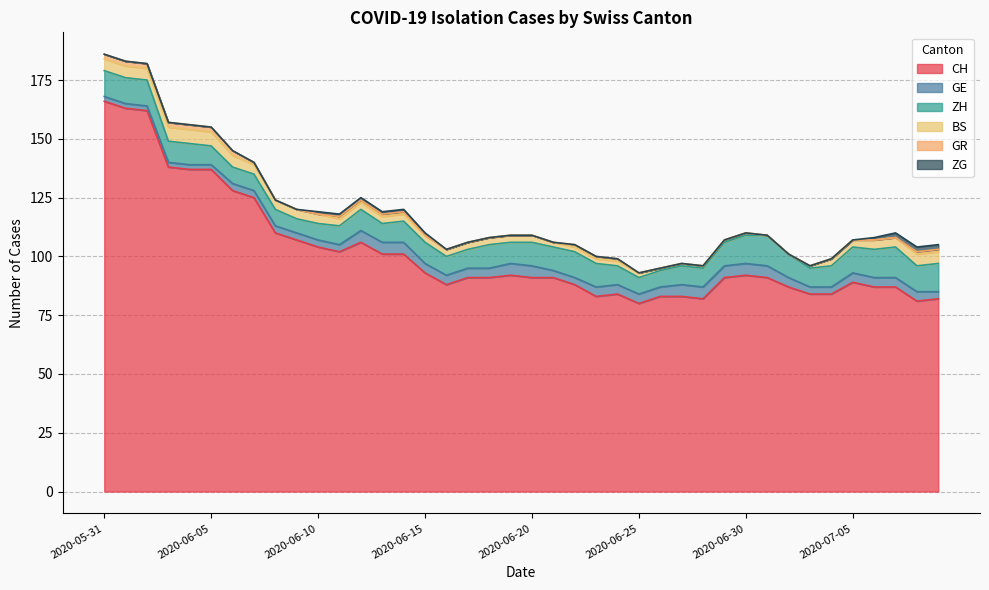

Rank the series at 2020-06-26 from highest to lowest value.

CH, ZH, GE, BS, GR, ZG